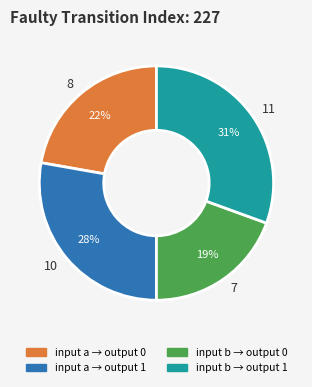

How many slices are in this pie chart?

4